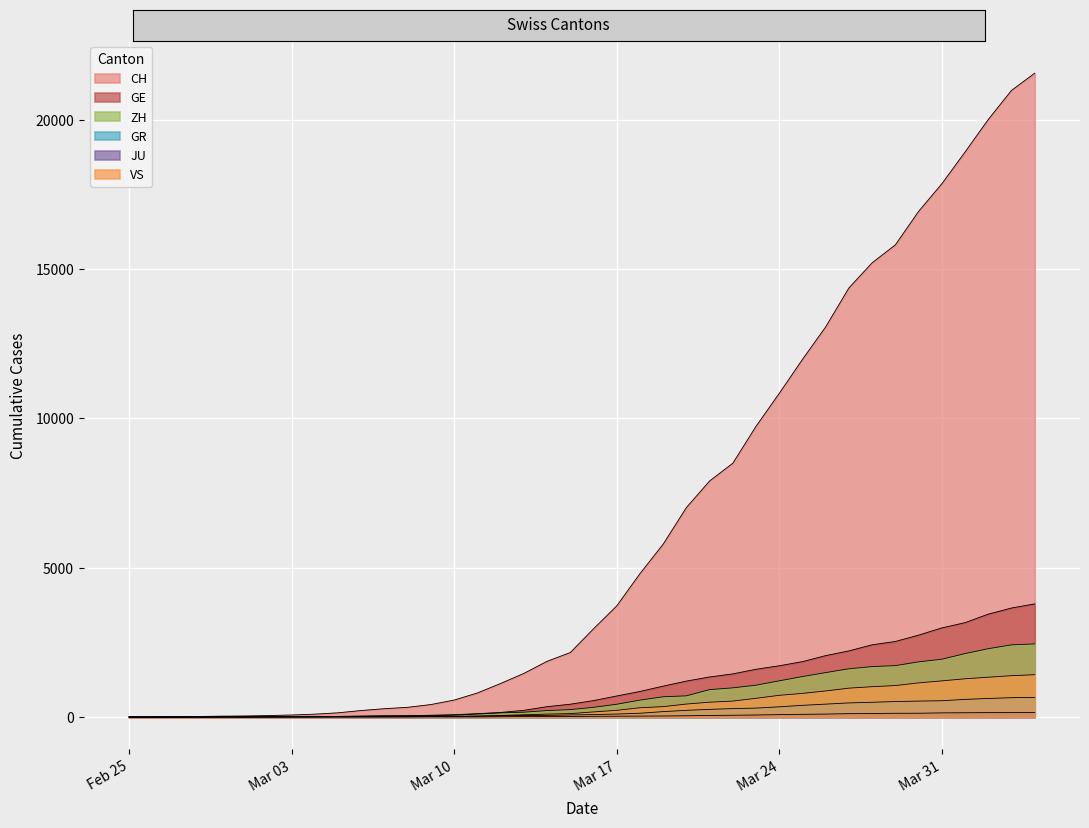

Which series has the largest range (max minus min)?

CH